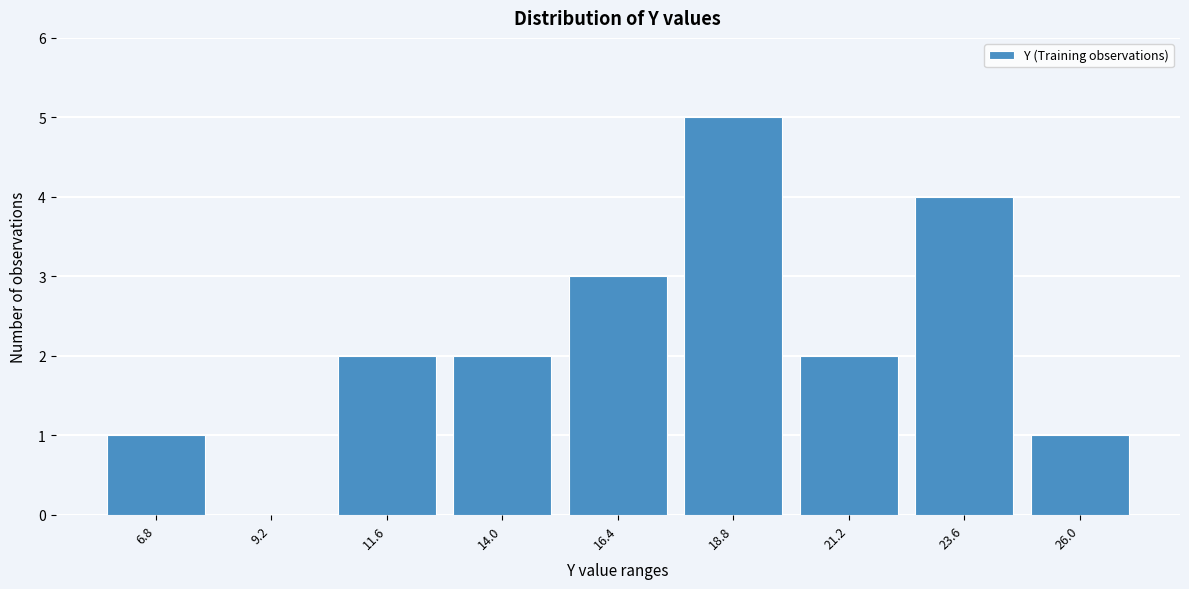

Reading left to right, transcribe all the data shown in this chart.

6.8=1	9.2=0	11.6=2	14.0=2	16.4=3	18.8=5	21.2=2	23.6=4	26.0=1